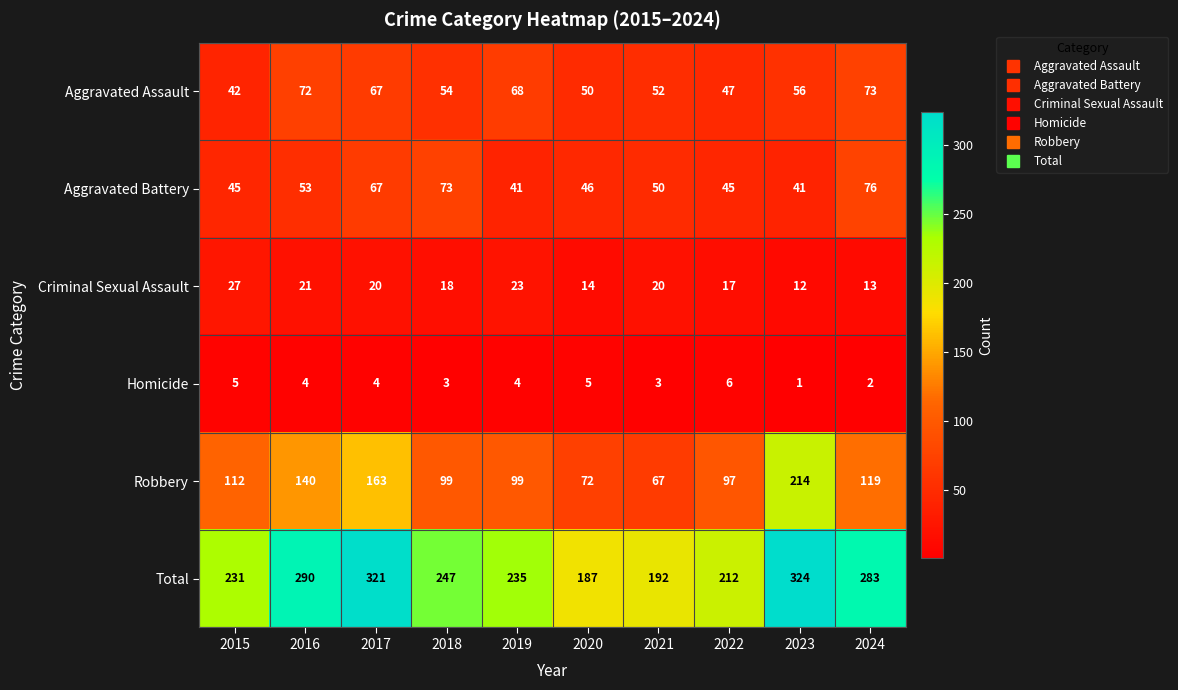

The value of Homicide at 2017 is 6. True or false?

False